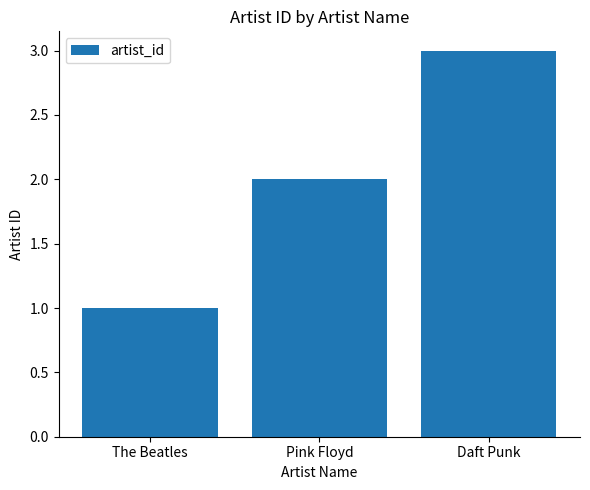

How many bars are there in total?

3